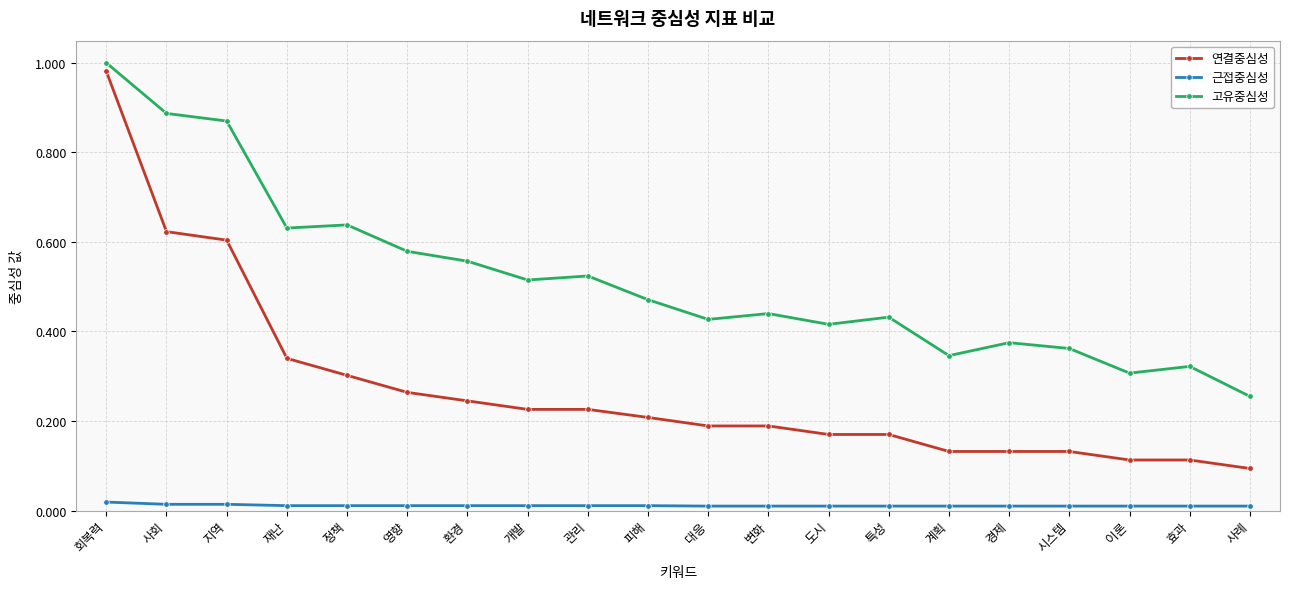

Which series has the largest total across all categories?

고유중심성